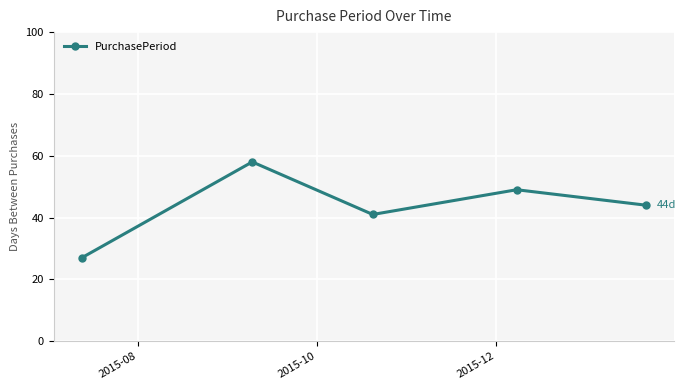

What is the greatest value displayed?

58